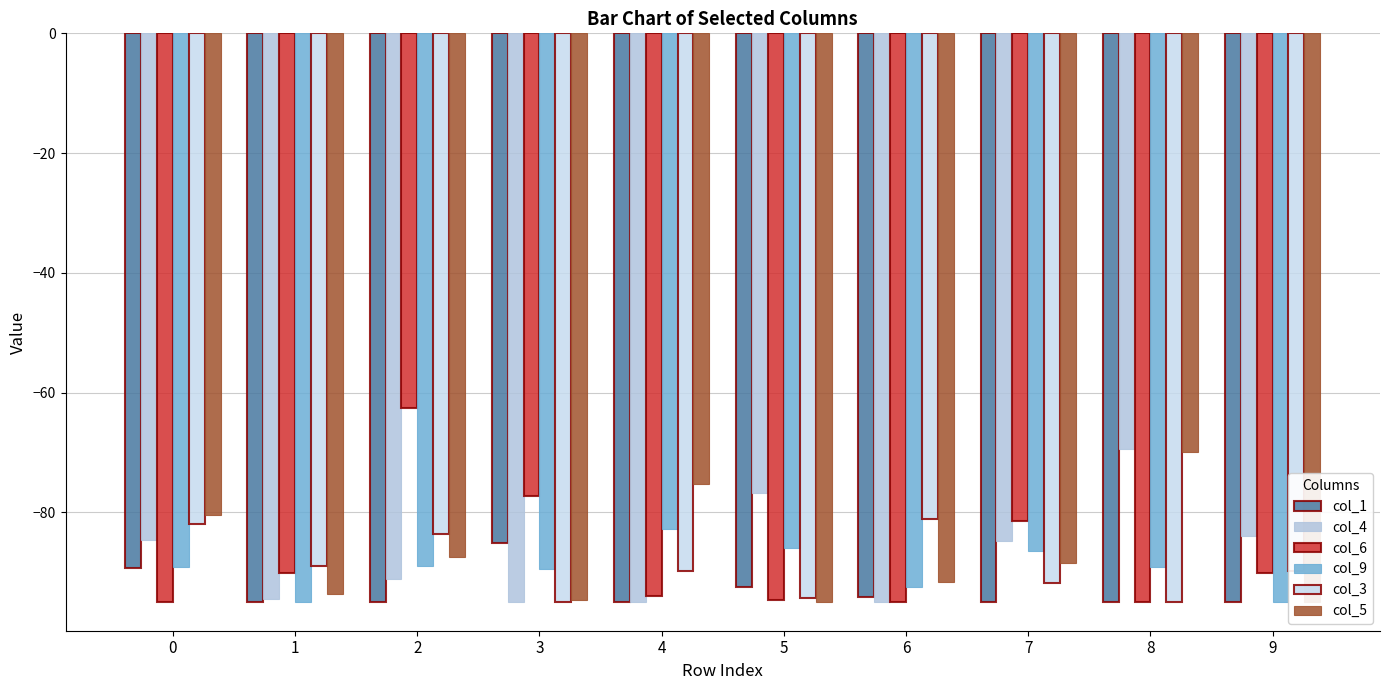

At which category is the sum across all series the highest?

2